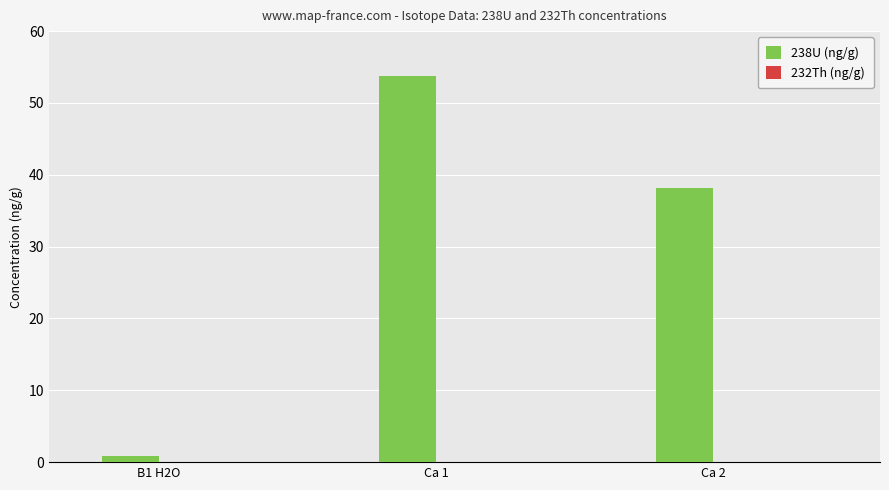

Where is 238U (ng/g) nearest to the value 27?

Ca 2